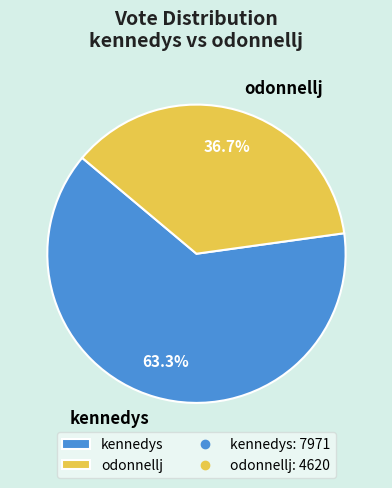

Which slice is the largest?

kennedys